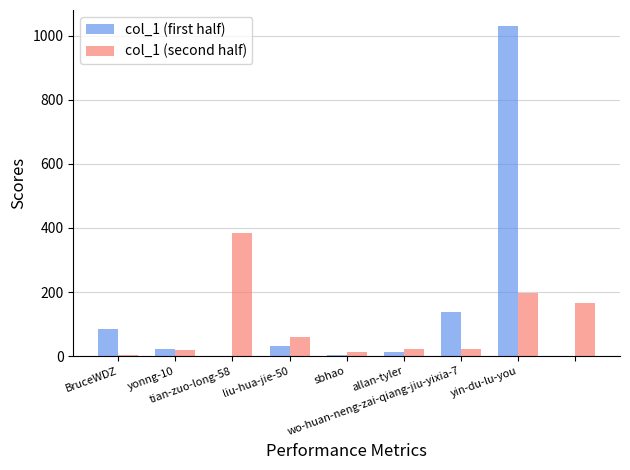

What is the highest value of the col_1 (second half) series?

383